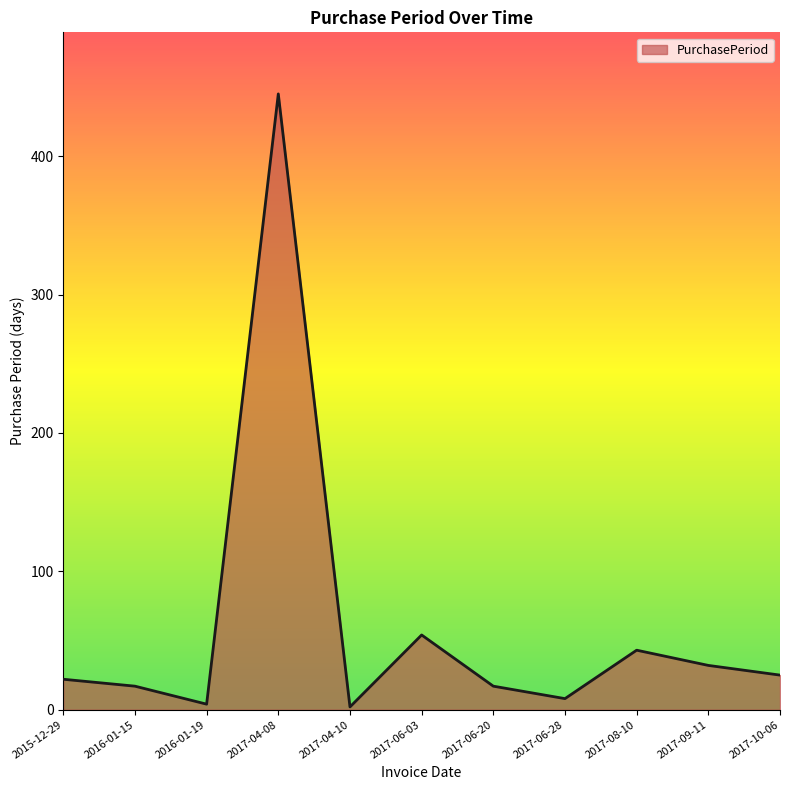

Where is the data nearest to the value 223?

2017-06-03